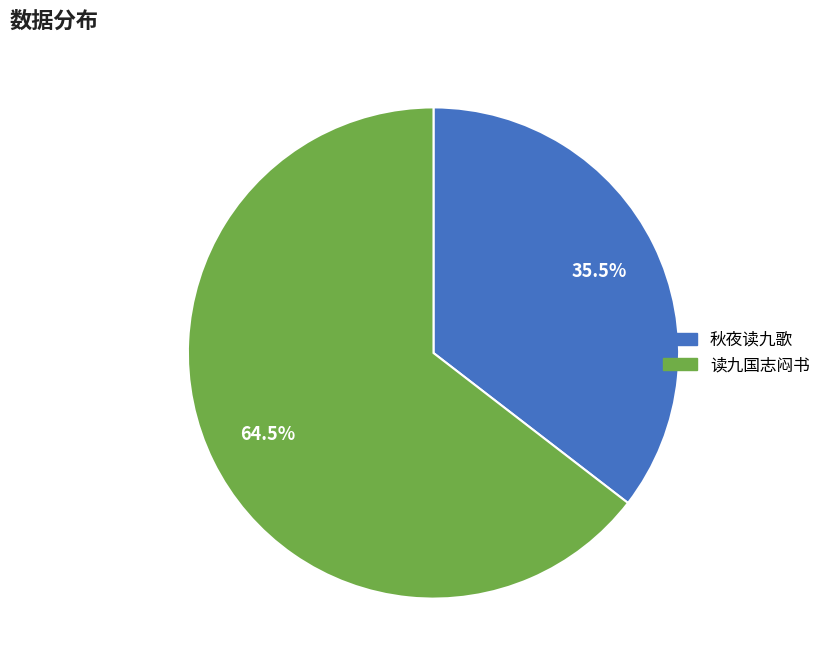

Is there any slice that represents more than half of the pie?

Yes